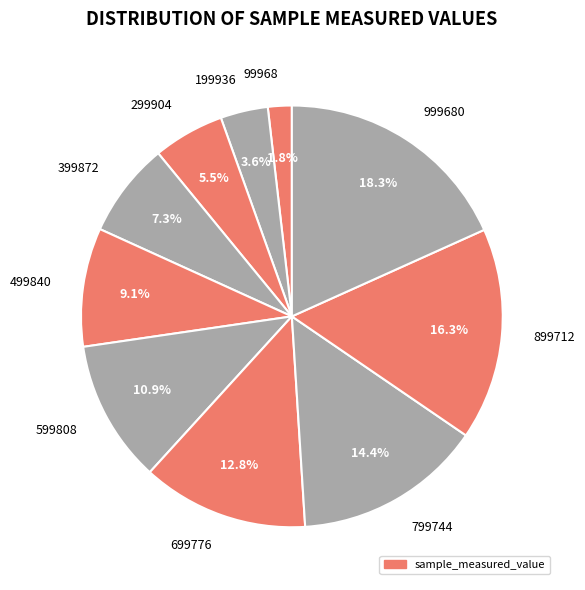

Is it true that 199936 is 4% of the pie?

True